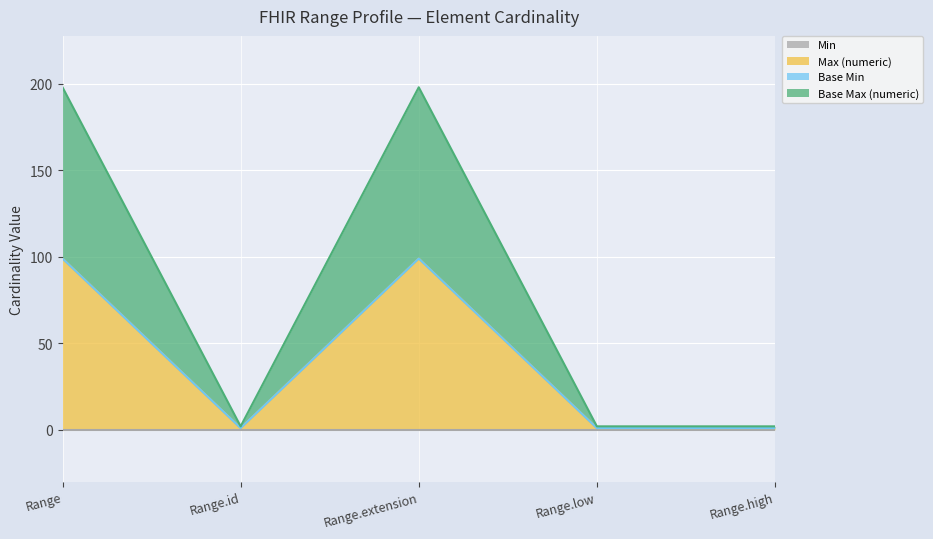

Which series changed the most between Range and Range.low?

Max (numeric)